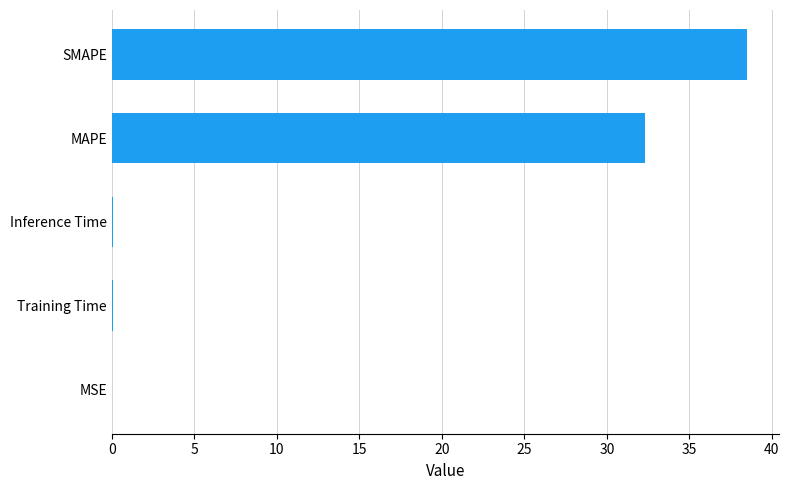

What is the sum of all values?

71.0